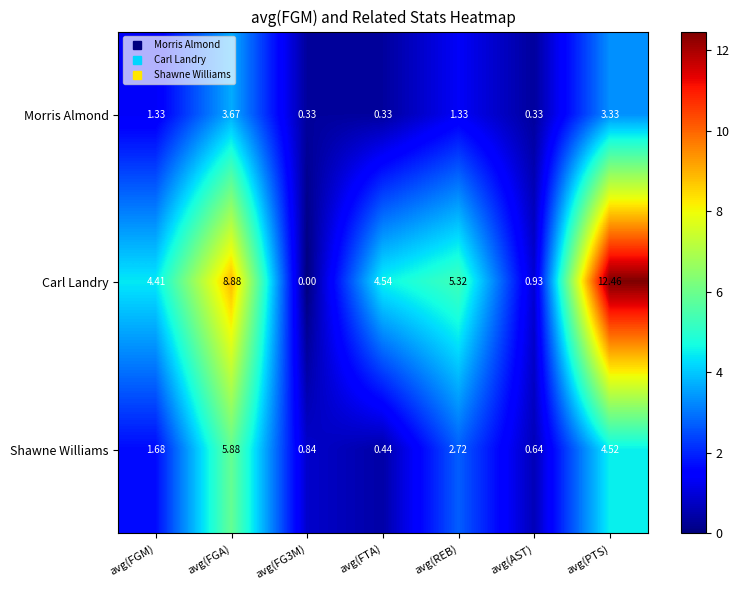

Which series has the largest total across all categories?

Carl Landry